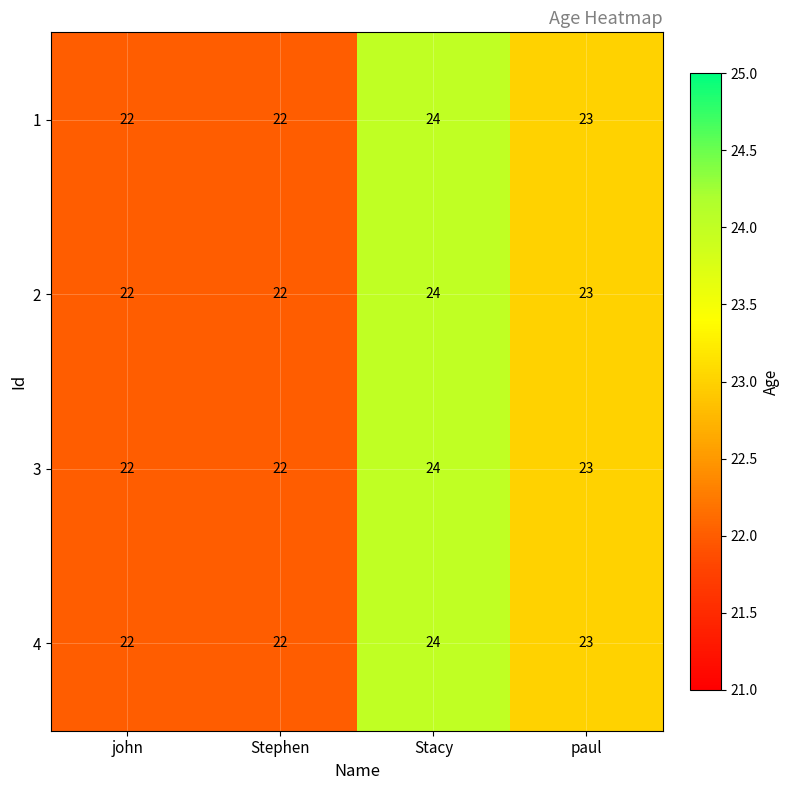

The value of 3 at paul is 23. True or false?

True